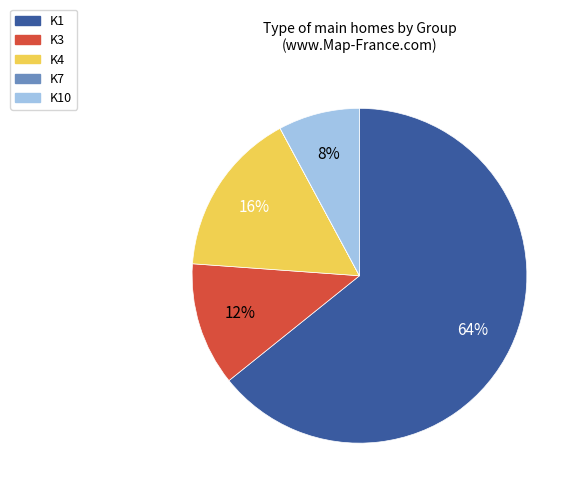

Does any single category account for the majority?

Yes